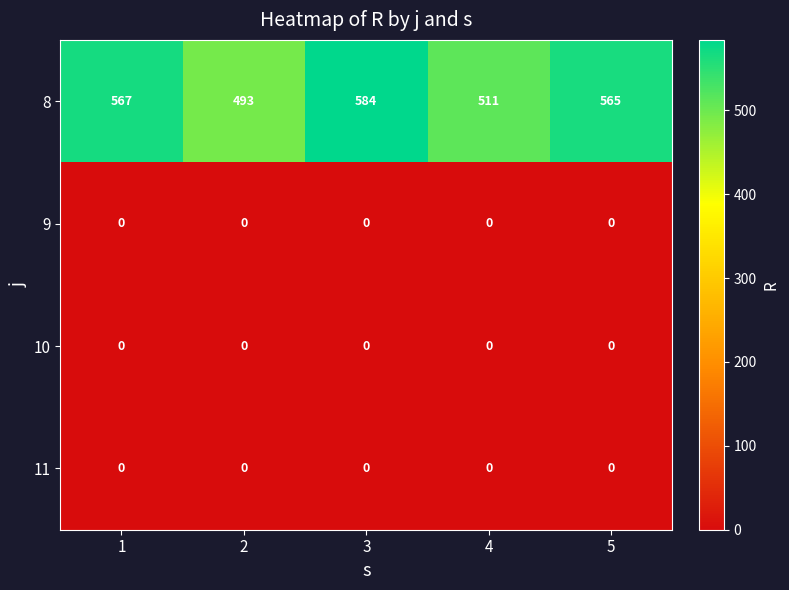

At how many categories does at least one series exceed 81?

5